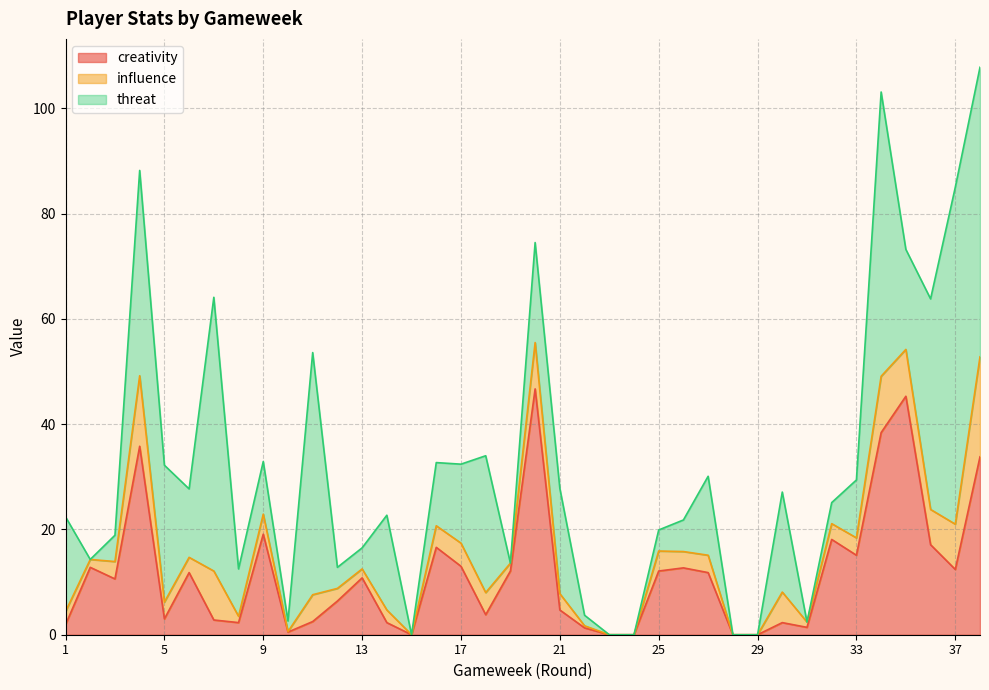

At 30, list the series in order from smallest to largest.

creativity, influence, threat